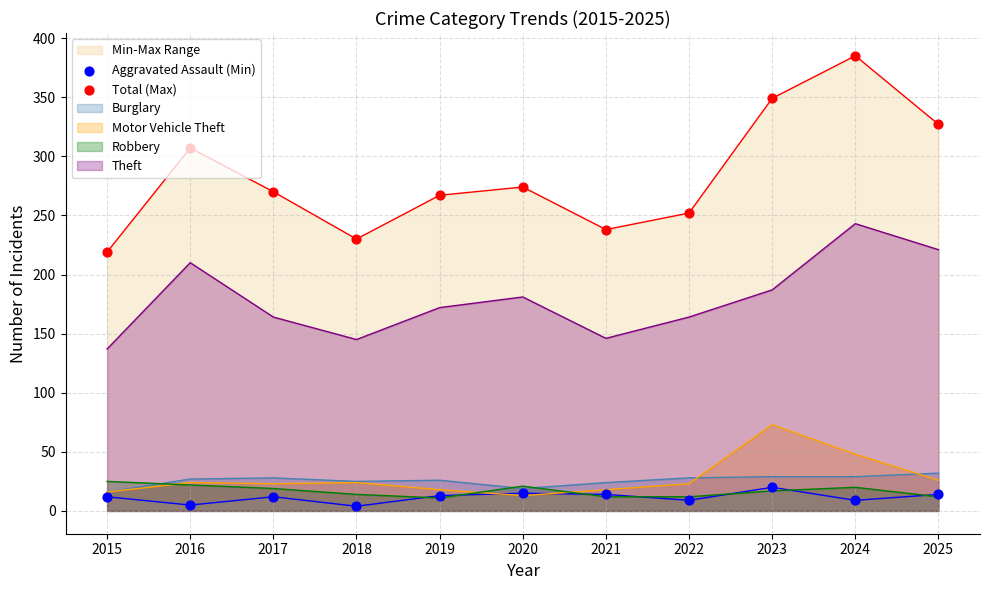

Which series contains the highest Y value?

Total (Max)